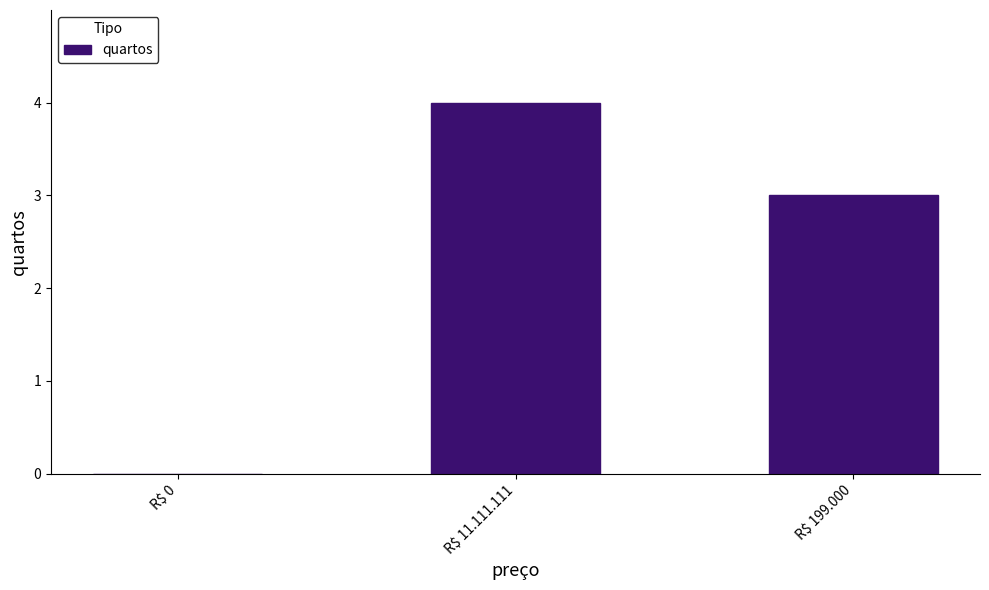

What is the sum of all values?

7